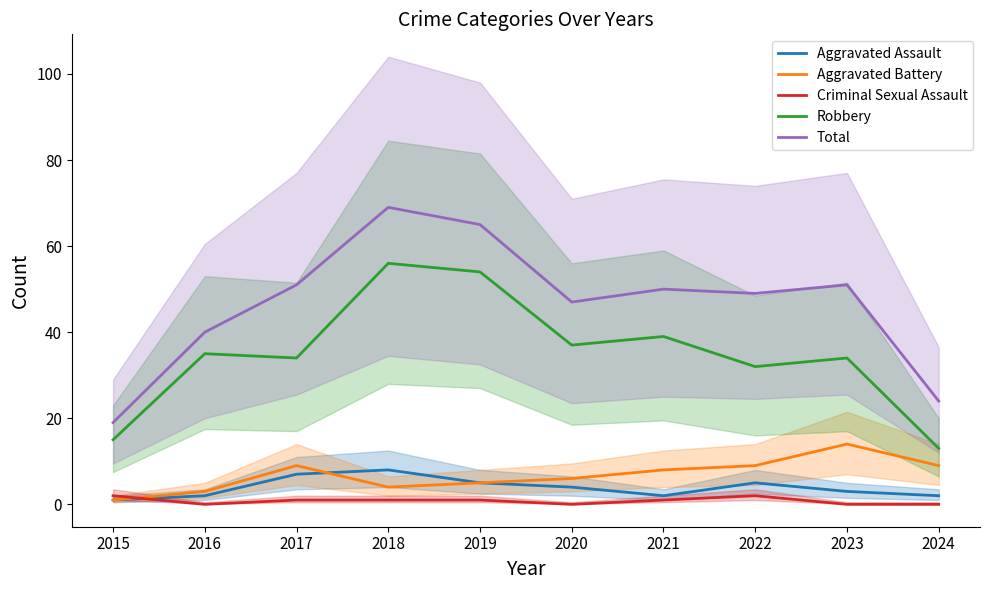

What is the total value across all series at 2015?

38